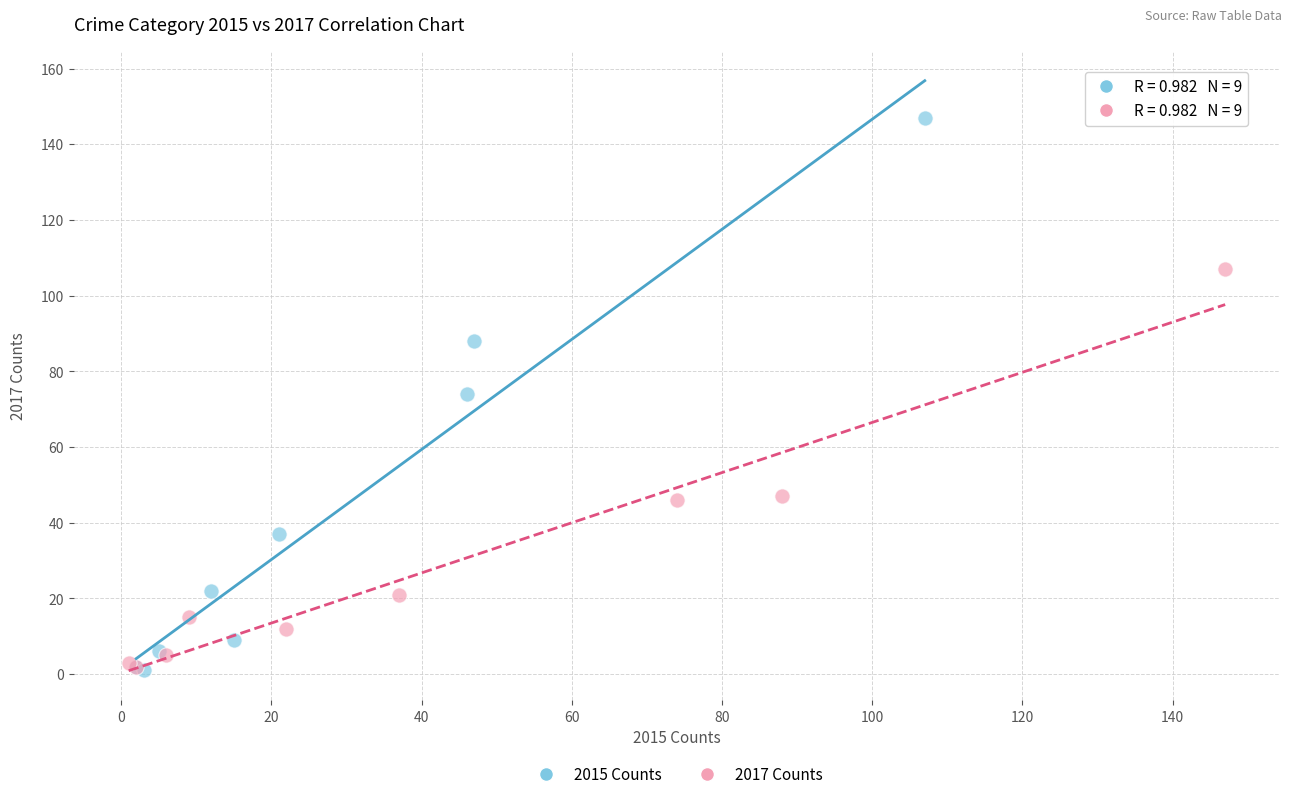

Which series has the largest Y range (max minus min)?

2015 Counts